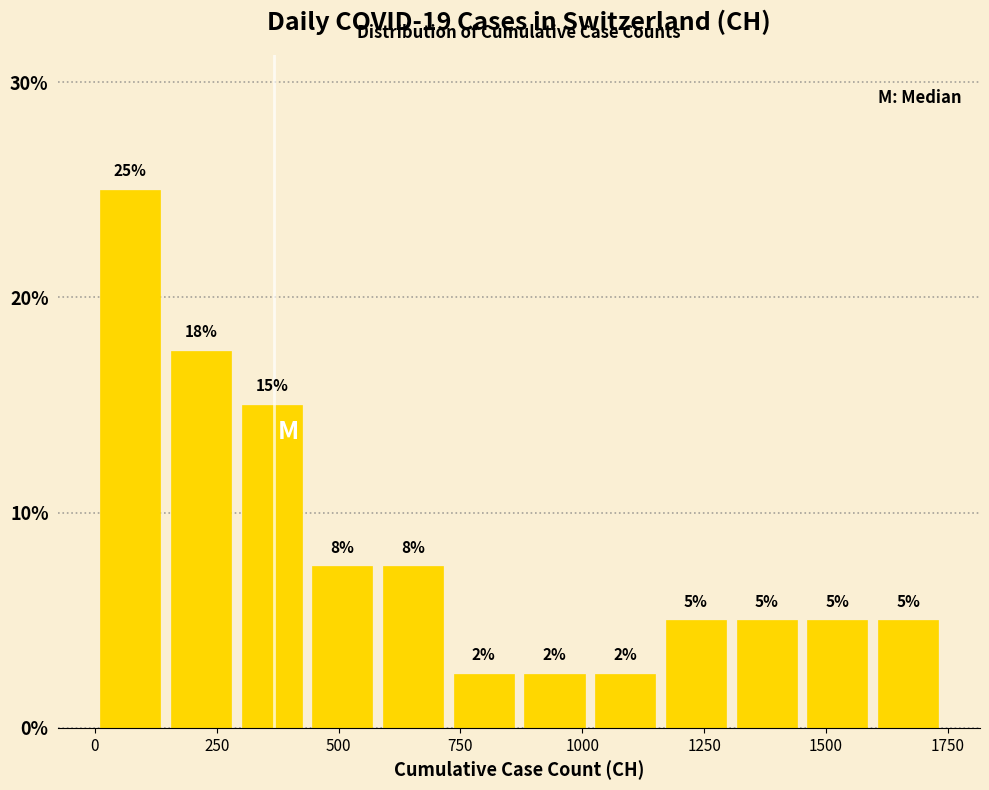

Around what value on the x-axis is the tallest bar? Give the approximate position of its centre, as read against the axis.

50